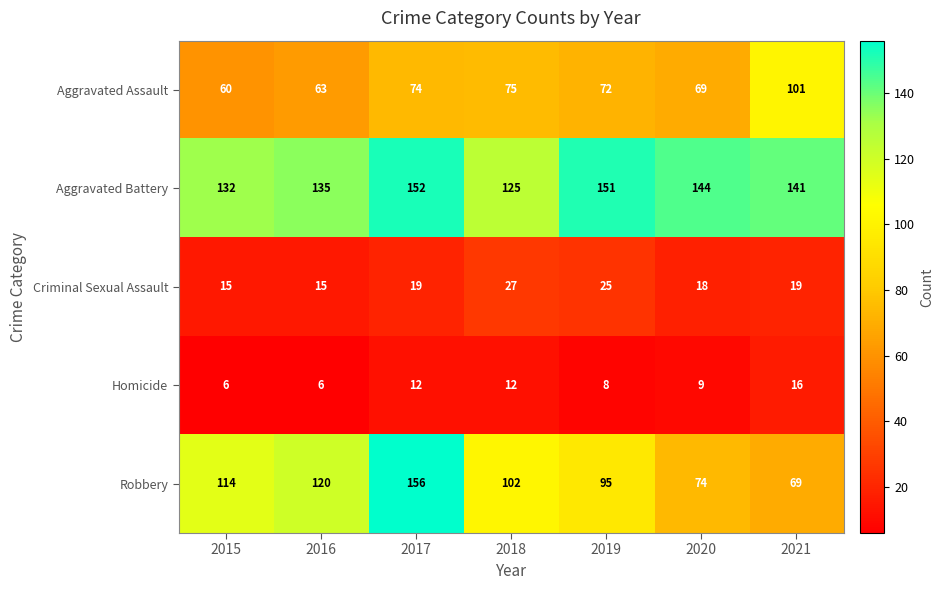

What is the approximate value of Aggravated Assault at 2019, to the nearest 10?

70